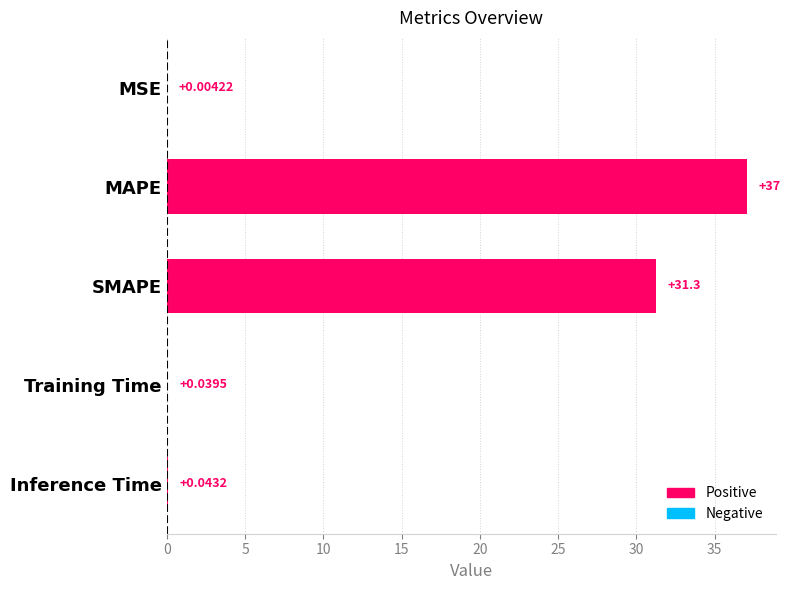

At which category does the chart reach its peak across all series?

MAPE